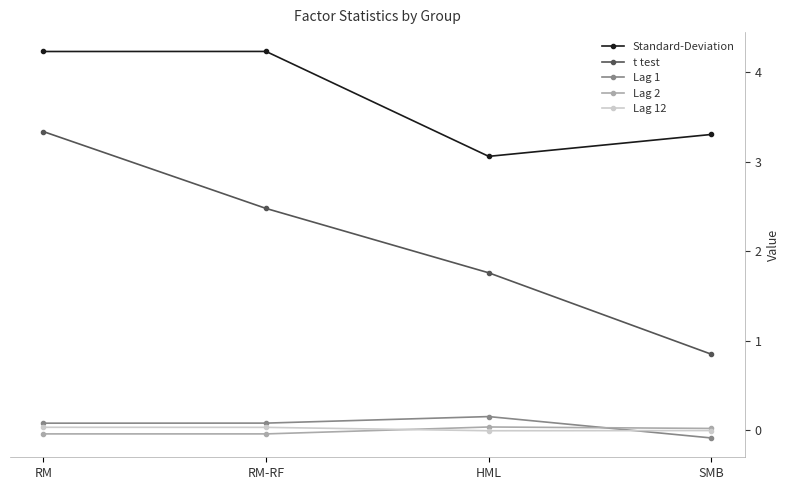

At which category is the sum across all series the highest?

RM